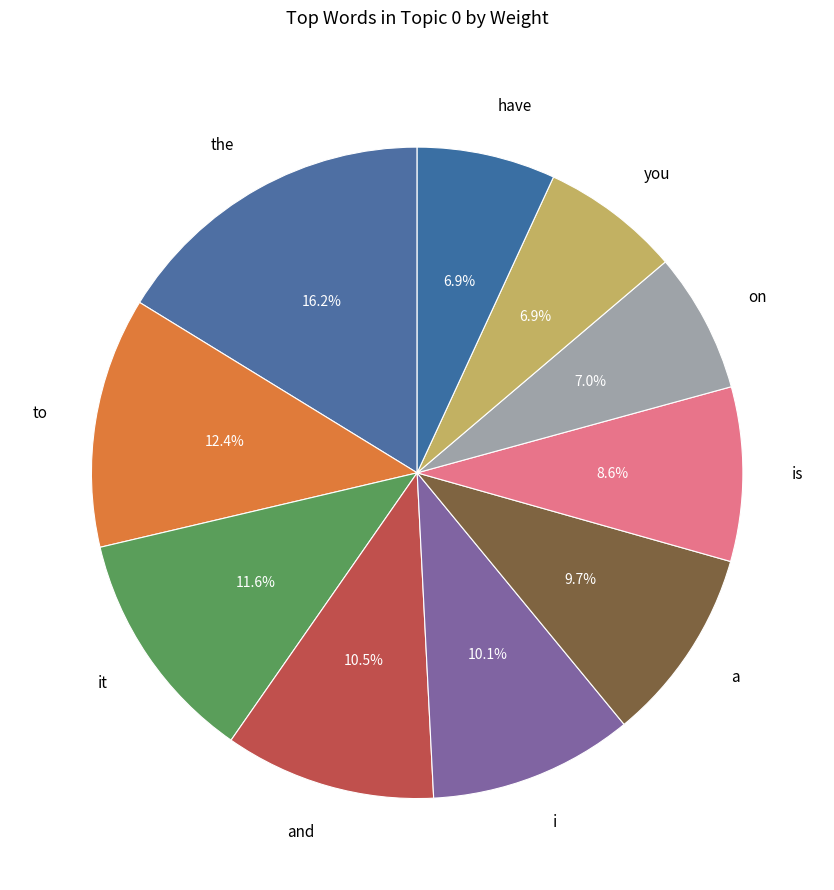

Does is account for over 50% of the chart?

No